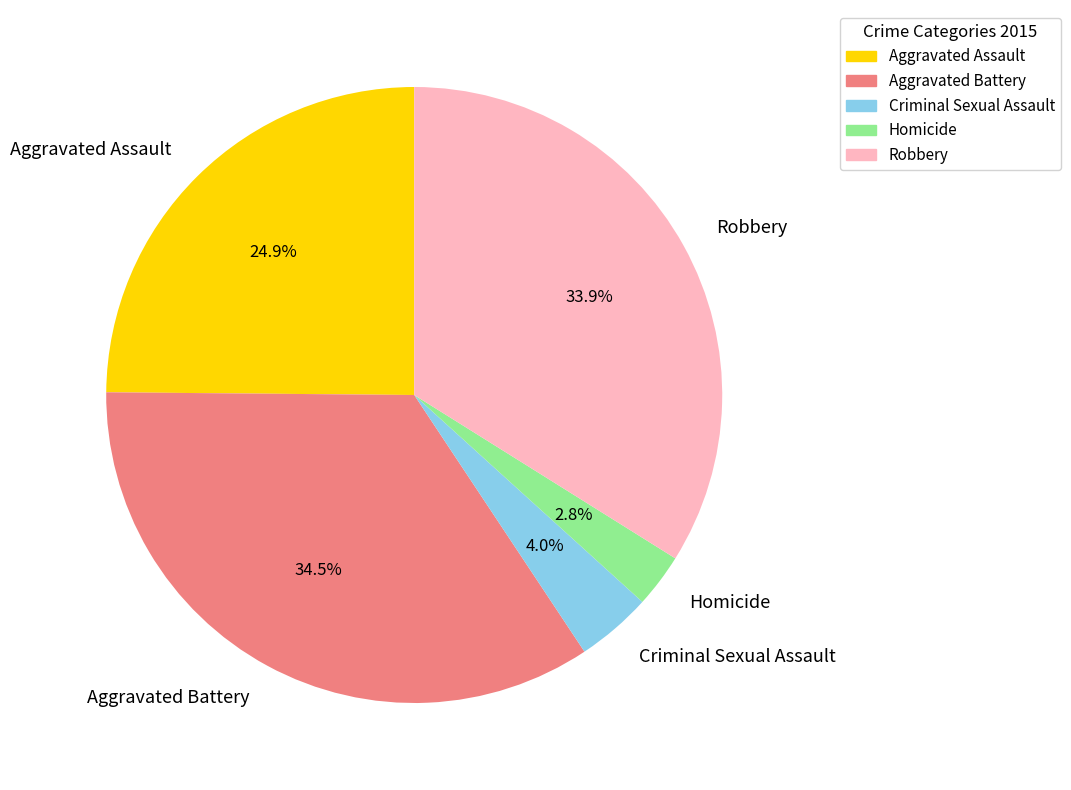

To the nearest percent, what percentage of the pie is Robbery?

34%